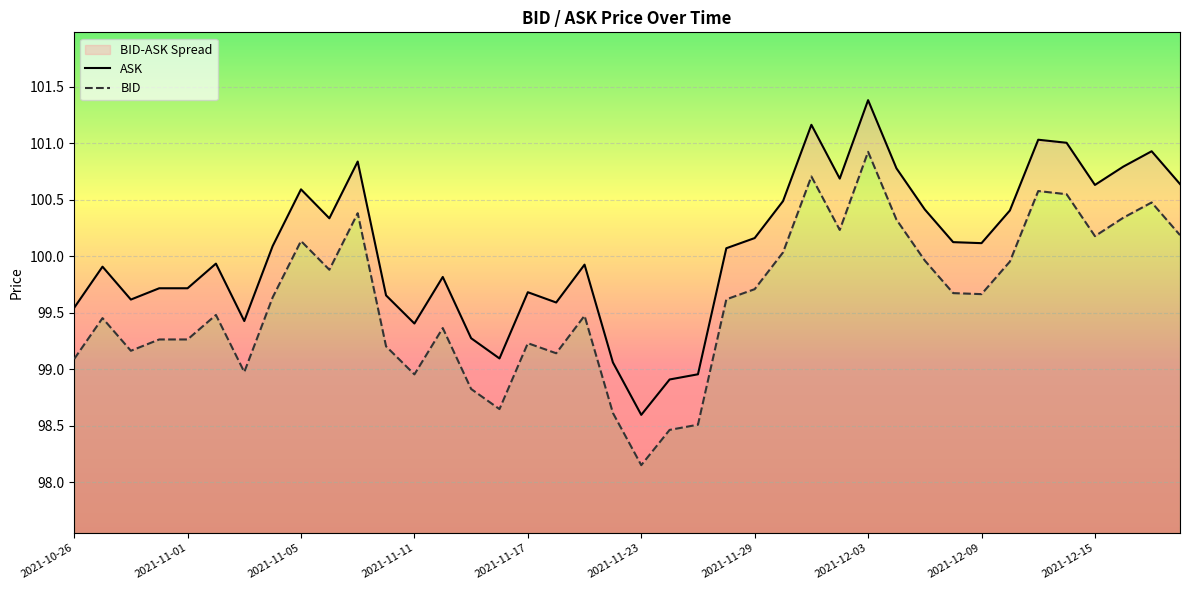

Which series changed the most between 2021-11-17 and 13?

BID